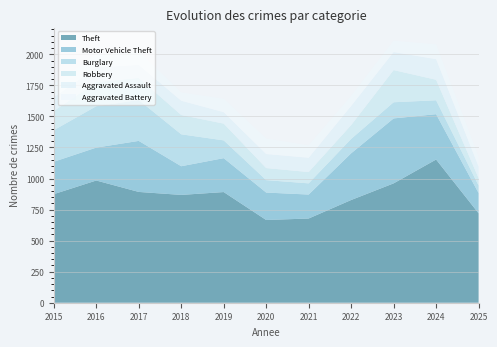

Reading left to right, extract all data points from this chart.

Theft: 2015=874	2016=984	2017=892	2018=868	2019=891	2020=666	2021=678	2022=827	2023=961	2024=1153	2025=720
Motor Vehicle Theft: 2015=261	2016=265	2017=411	2018=231	2019=273	2020=221	2021=193	2022=376	2023=523	2024=365	2025=163
Burglary: 2015=254	2016=333	2017=329	2018=257	2019=143	2020=100	2021=90	2022=116	2023=130	2024=112	2025=61
Robbery: 2015=154	2016=194	2017=178	2018=155	2019=135	2020=97	2021=91	2022=111	2023=259	2024=165	2025=59
Aggravated Assault: 2015=110	2016=118	2017=105	2018=115	2019=92	2020=113	2021=115	2022=154	2023=145	2024=166	2025=93
Aggravated Battery: 2015=108	2016=102	2017=108	2018=67	2019=108	2020=125	2021=100	2022=81	2023=92	2024=119	2025=77